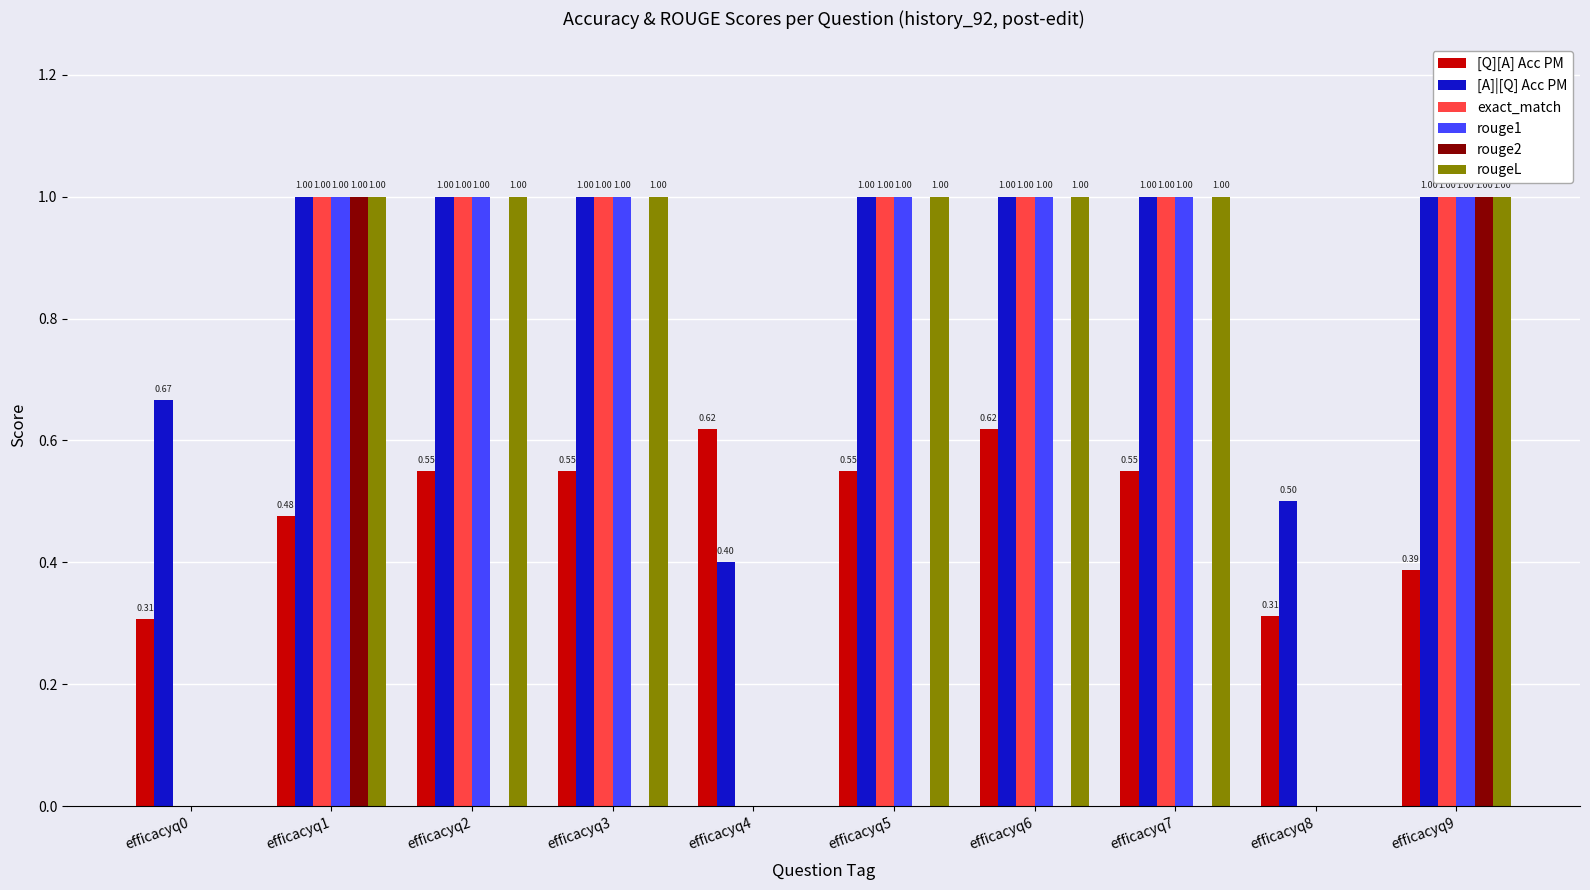

Count the [Q][A] Acc PM values in the range 0 to 1.

10